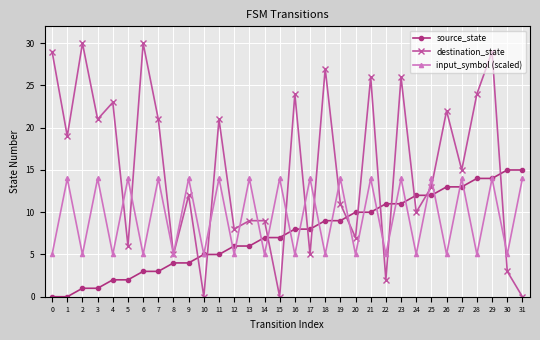

Reading left to right, what are all the values shown in this chart?

source_state: 0	0	1	1	2	2	3	3	4	4	5	5	6	6	7	7	8	8	9	9	10	10	11	11	12	12	13	13	14	14	15	15
destination_state: 29	19	30	21	23	6	30	21	5	12	0	21	8	9	9	0	24	5	27	11	7	26	2	26	10	13	22	15	24	29	3	0
input_symbol (scaled): 5	14	5	14	5	14	5	14	5	14	5	14	5	14	5	14	5	14	5	14	5	14	5	14	5	14	5	14	5	14	5	14